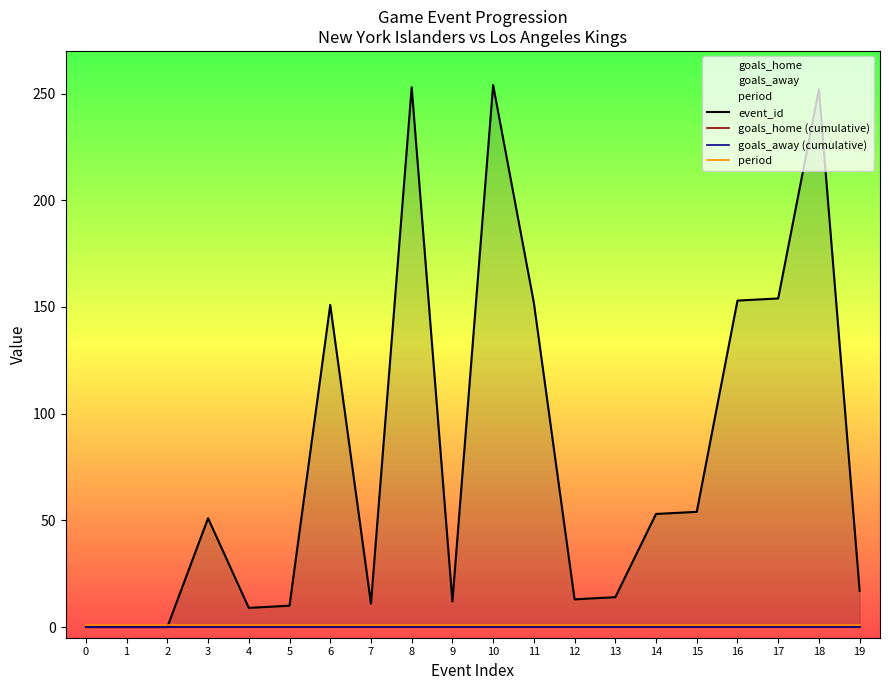

The event_id series shows 11 at 7. True or false?

True